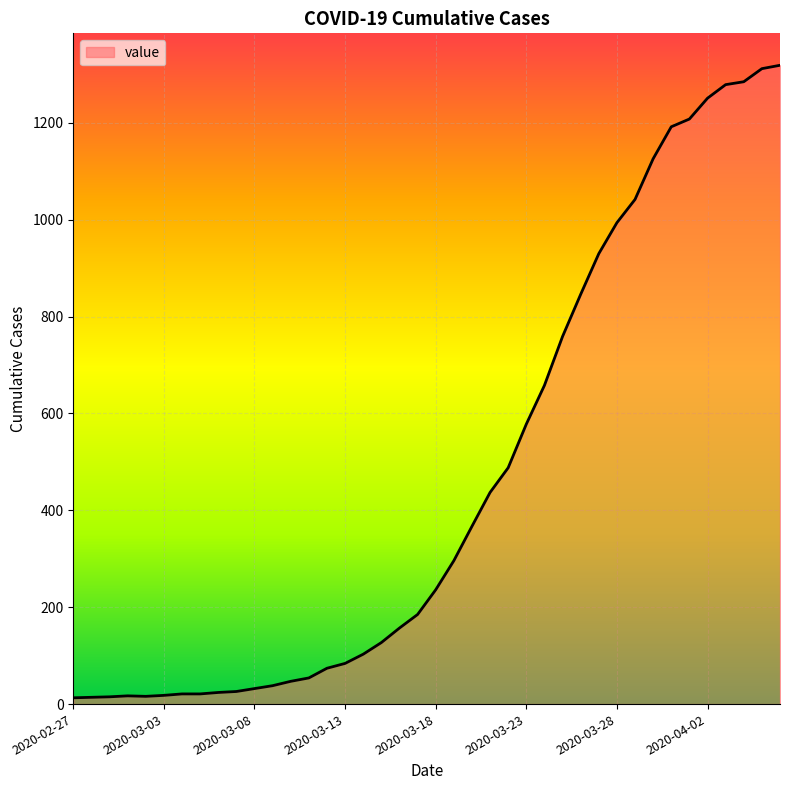

At which category does the chart reach its peak across all series?

2020-04-06